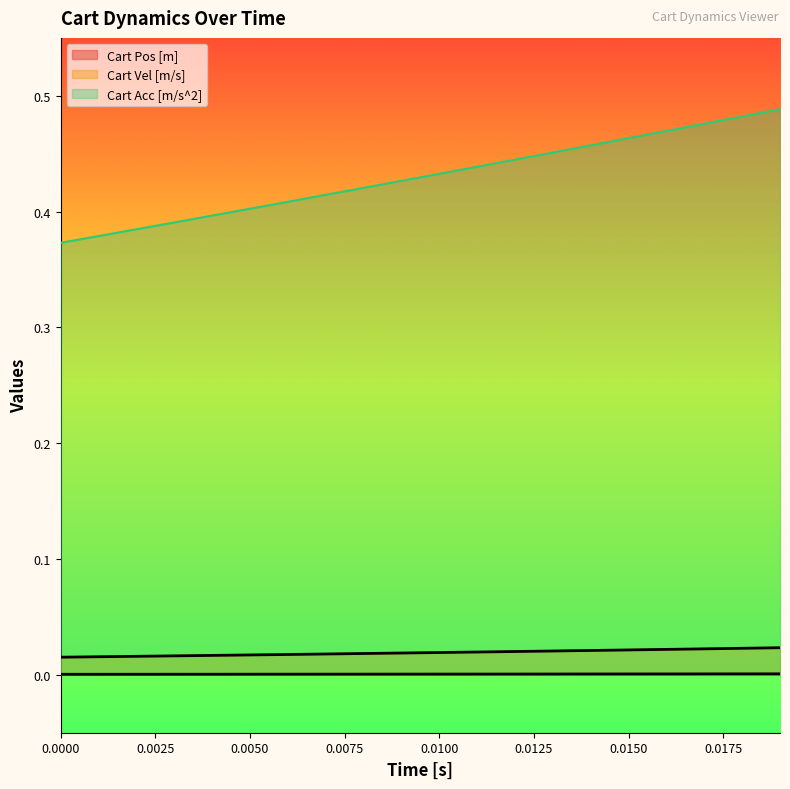

Which series has the largest range (max minus min)?

Cart Acc [m/s^2]